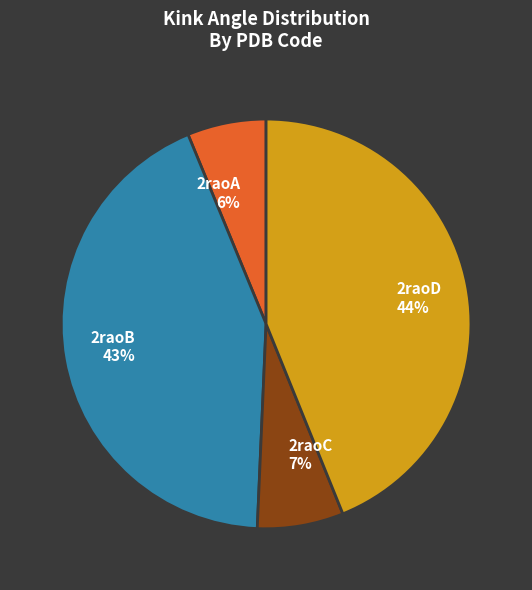

What percentage is the 2raoB slice, to the nearest percent?

43%